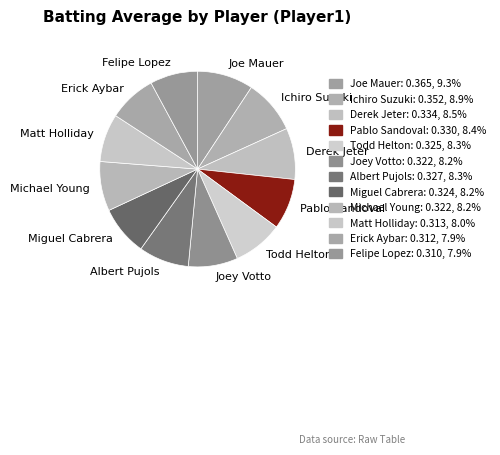

Count the number of slices in the pie.

12